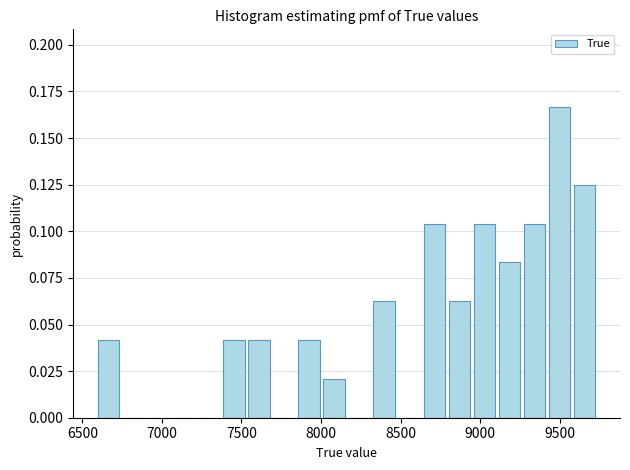

Around what value on the x-axis is the tallest bar? Give the approximate position of its centre, as read against the axis.

9500